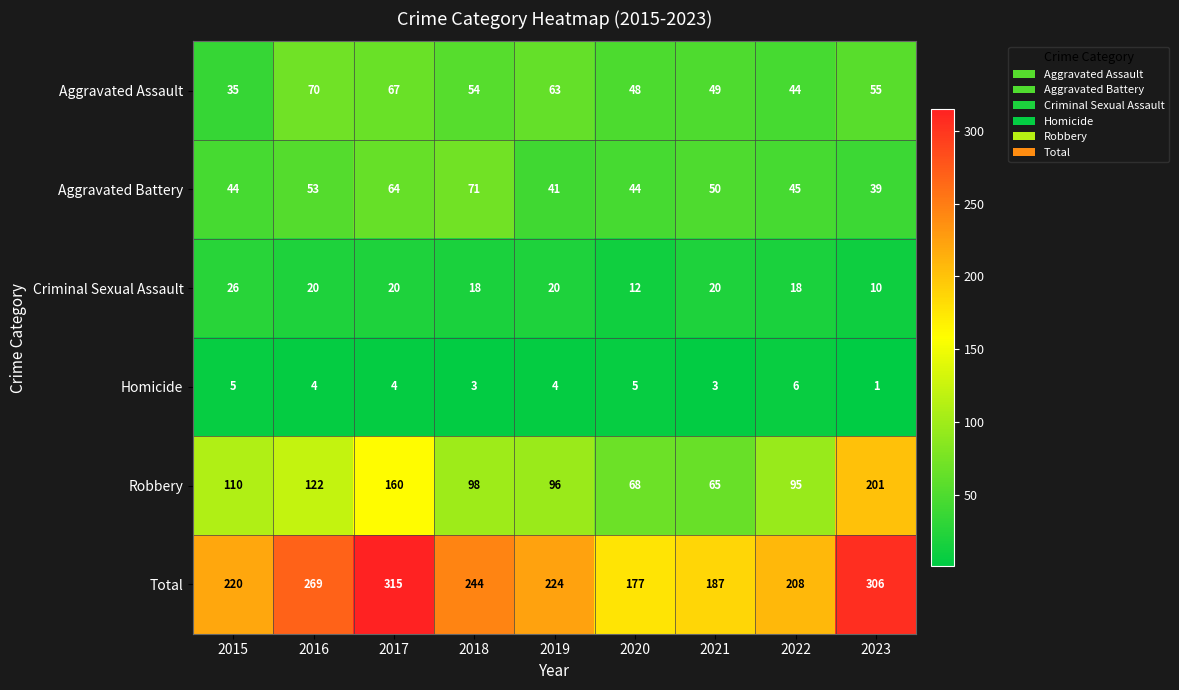

Rank the series at 2022 from lowest to highest value.

Homicide, Criminal Sexual Assault, Aggravated Assault, Aggravated Battery, Robbery, Total